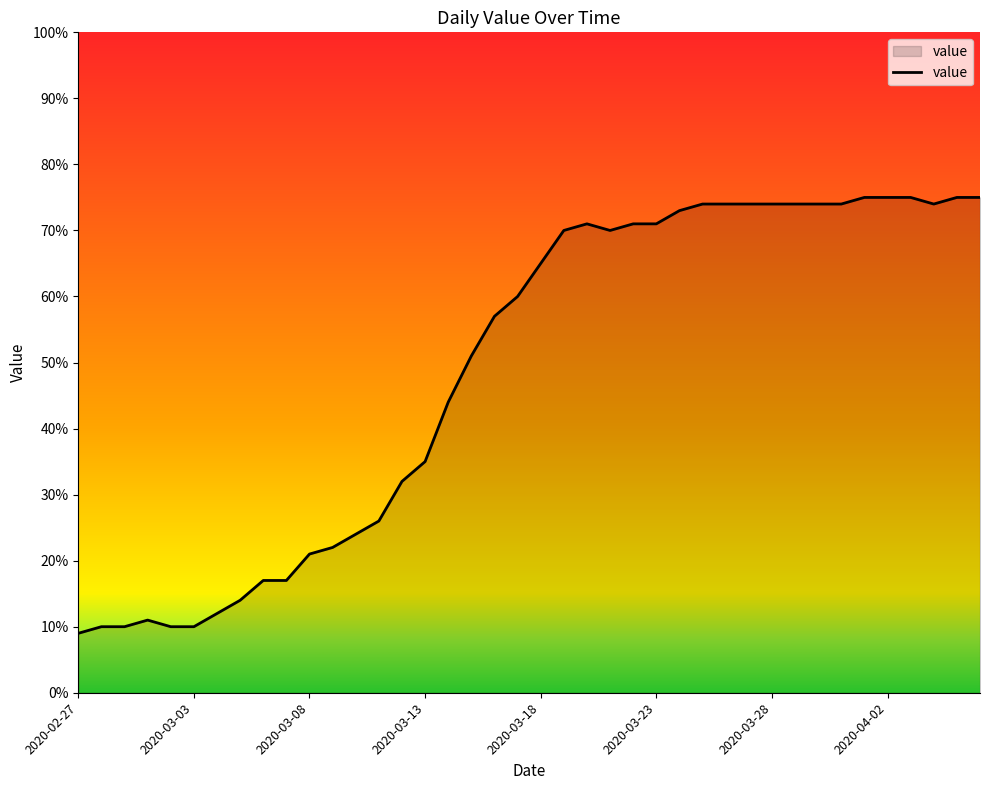

What is the maximum value shown in the chart?

75